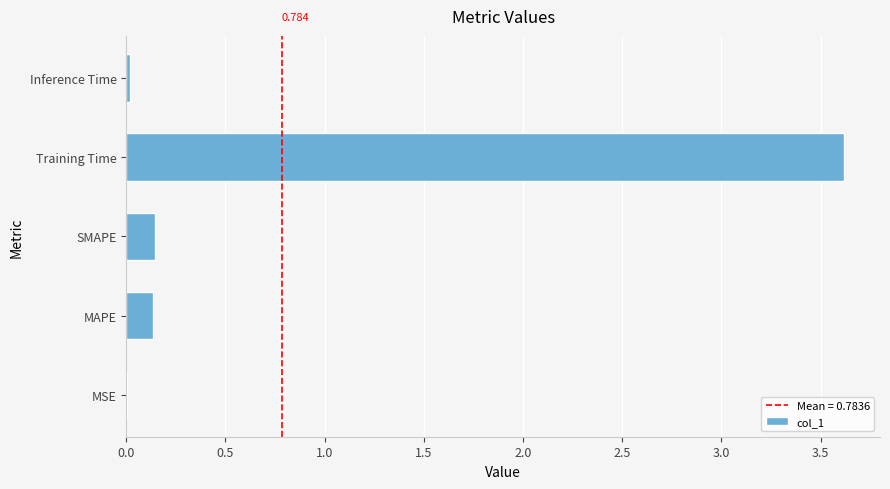

Which category has the highest value across all series?

Training Time